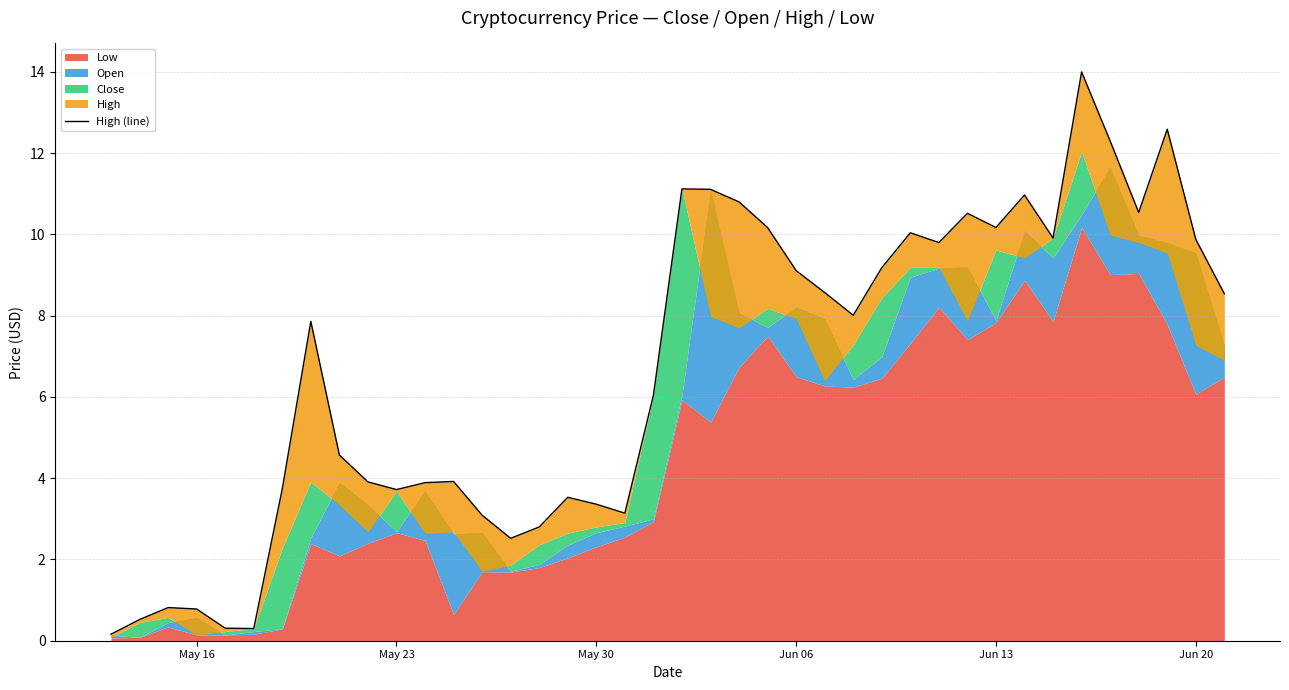

What is the maximum value shown in the chart?

14.0